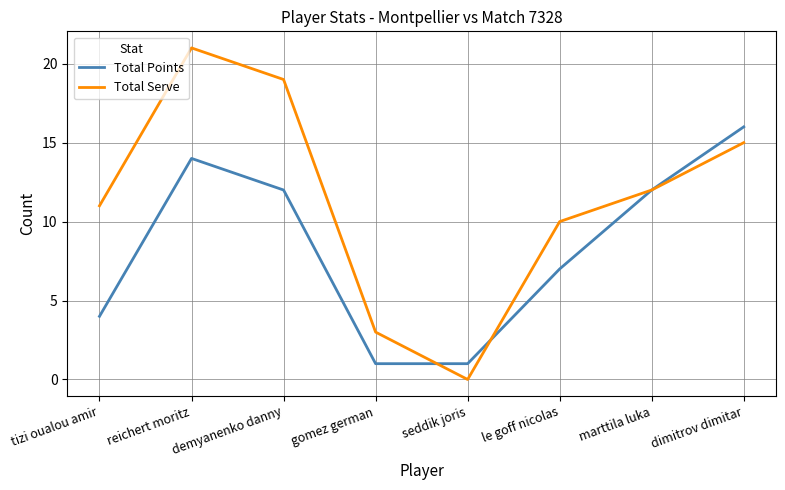

The Total Serve series shows 0 at seddik joris. True or false?

True